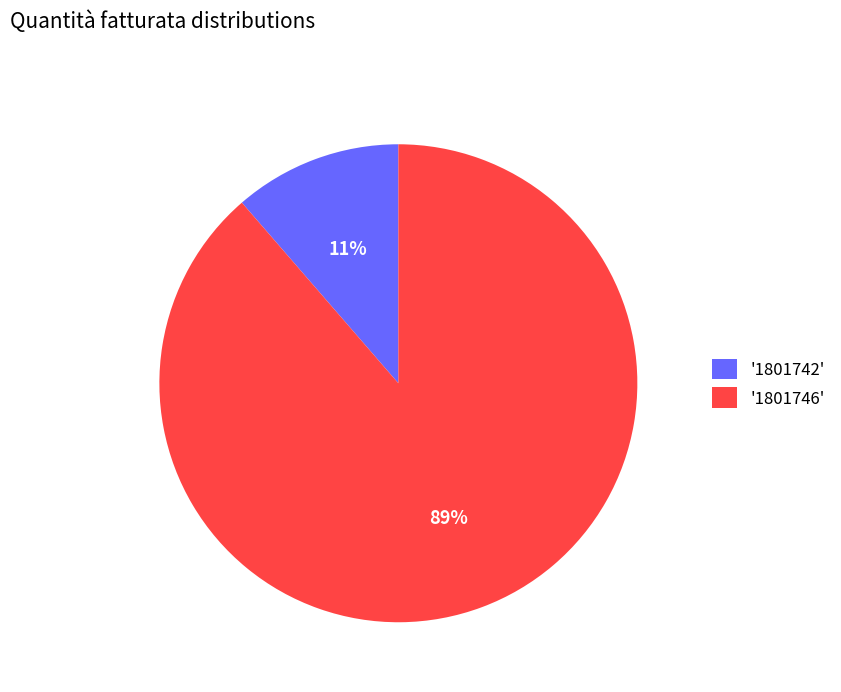

To the nearest percent, what percentage of the pie is '1801742'?

11%